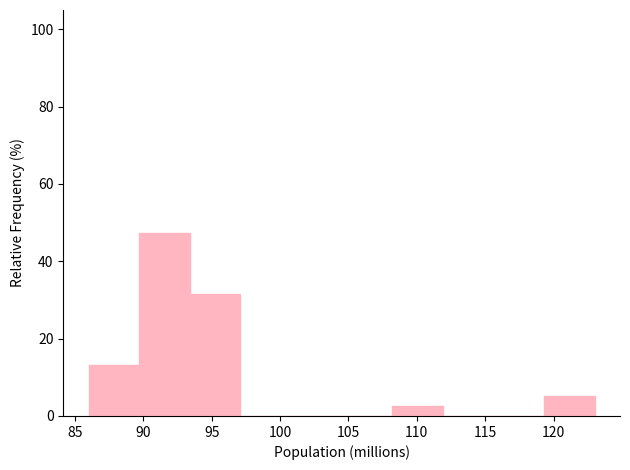

Reading left to right, transcribe this chart: for each bar, give the range it covers on the x-axis and its height. Neither the bar edges nor the heights are printed on the chart, so give them approximately, as read against the axes.

86.0 to 89.7: 14
89.7 to 93.4: 48
93.4 to 97.1: 32
97.1 to 100.8: 0
100.8 to 104.5: 0
104.5 to 108.2: 0
108.2 to 111.9: 2
111.9 to 115.6: 0
115.6 to 119.3: 0
119.3 to 123.0: 6